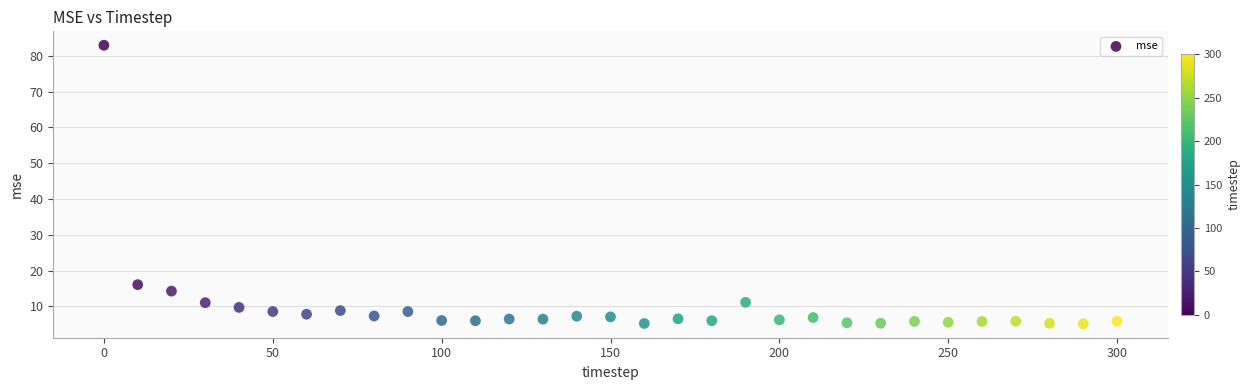

What Y value in the scatter plot is closest to 44?

16.1